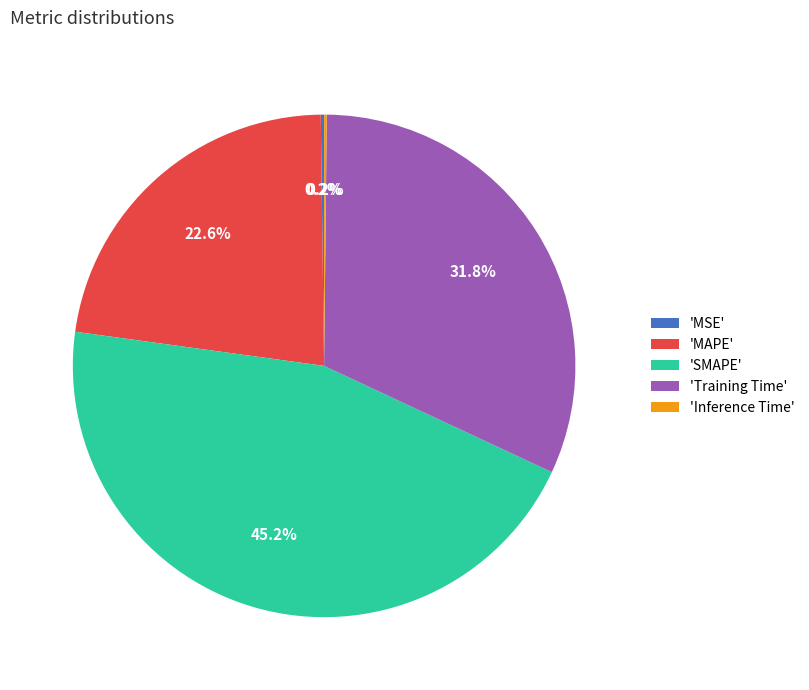

Approximately how many times larger is the value at 'Training Time' compared to 'MAPE'?

1.4